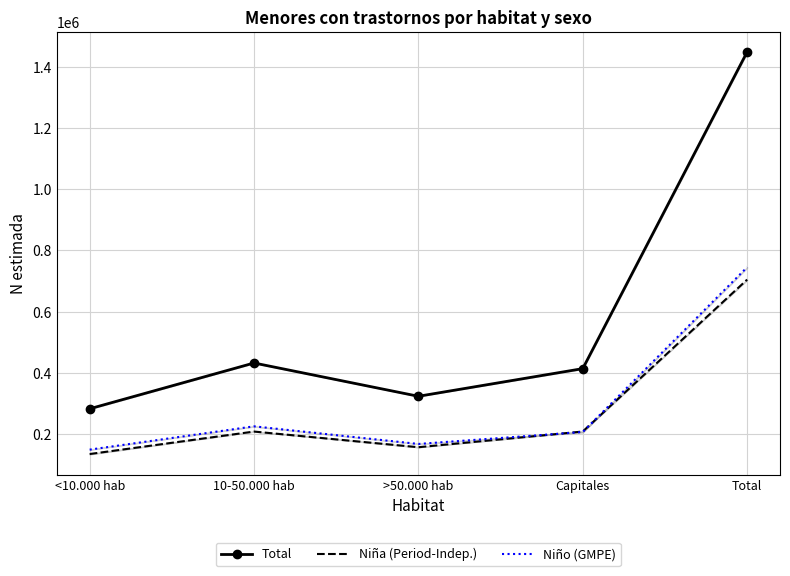

List the series in order of their peak value, lowest first.

Niña (Period-Indep.), Niño (GMPE), Total